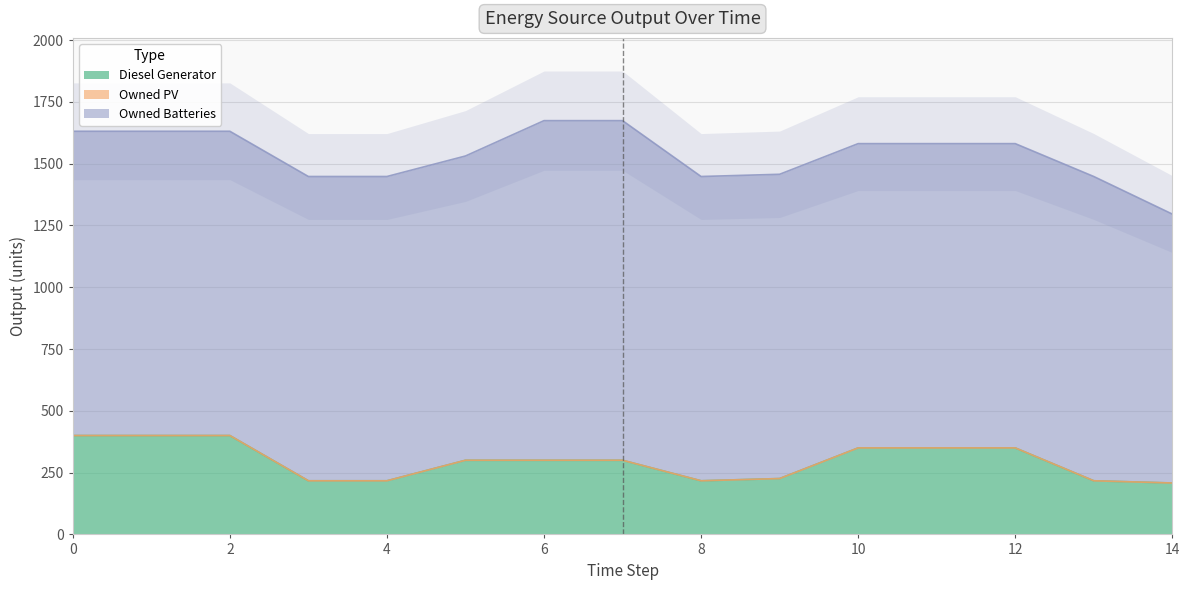

Which series has the largest total across all categories?

Owned Batteries